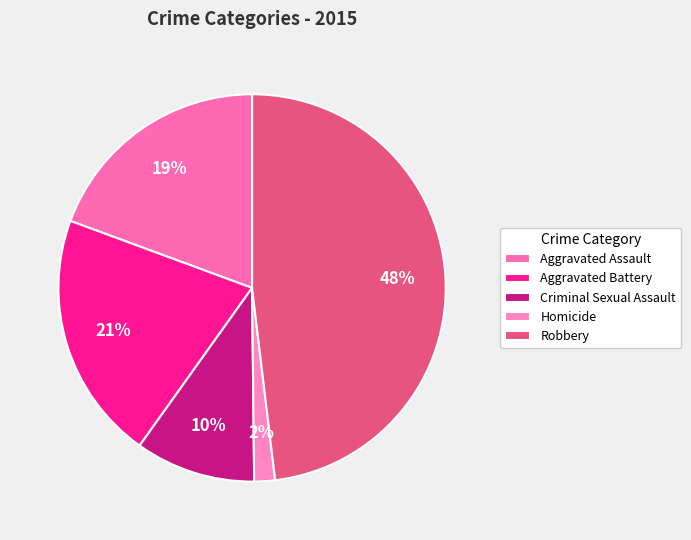

Count the number of slices in the pie.

5